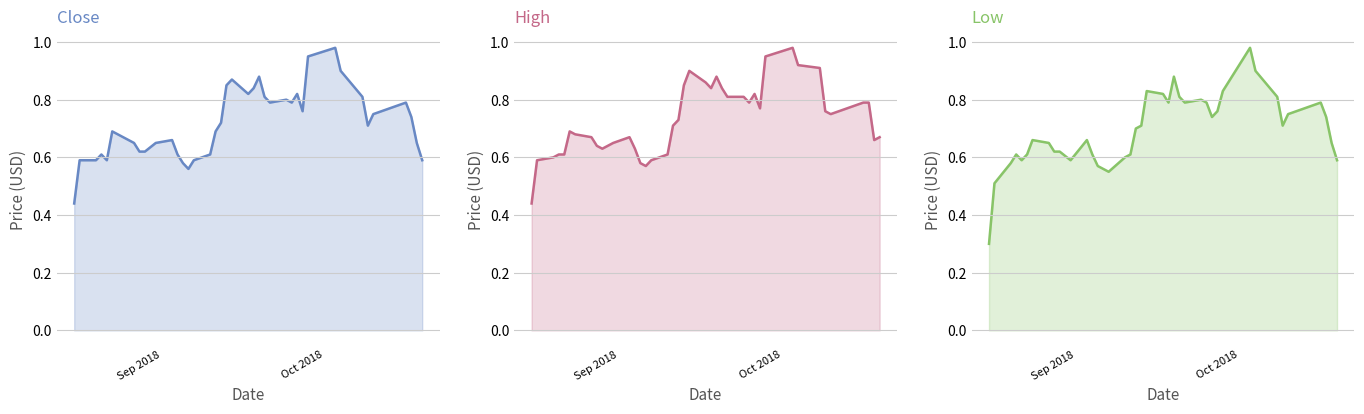

True or false: Close and High cross at least once.

False